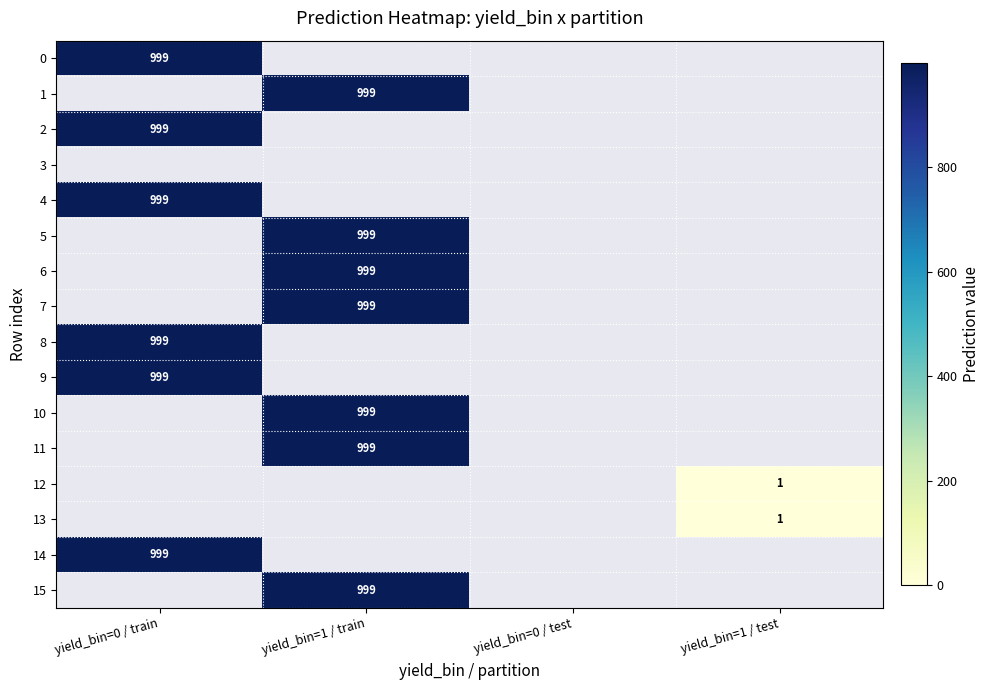

How many series are shown in this chart?

16